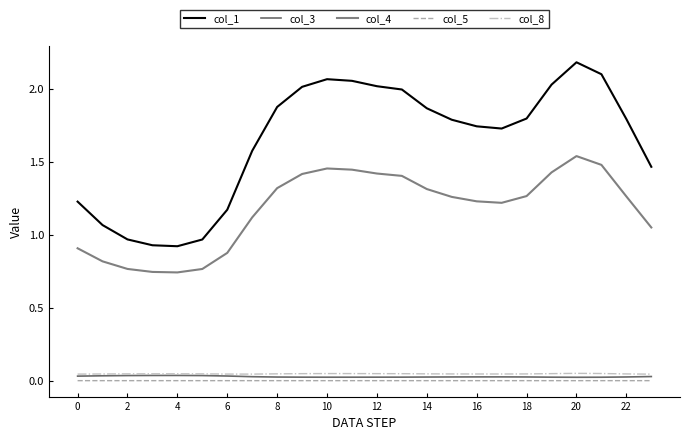

How many lines are shown in the chart?

5